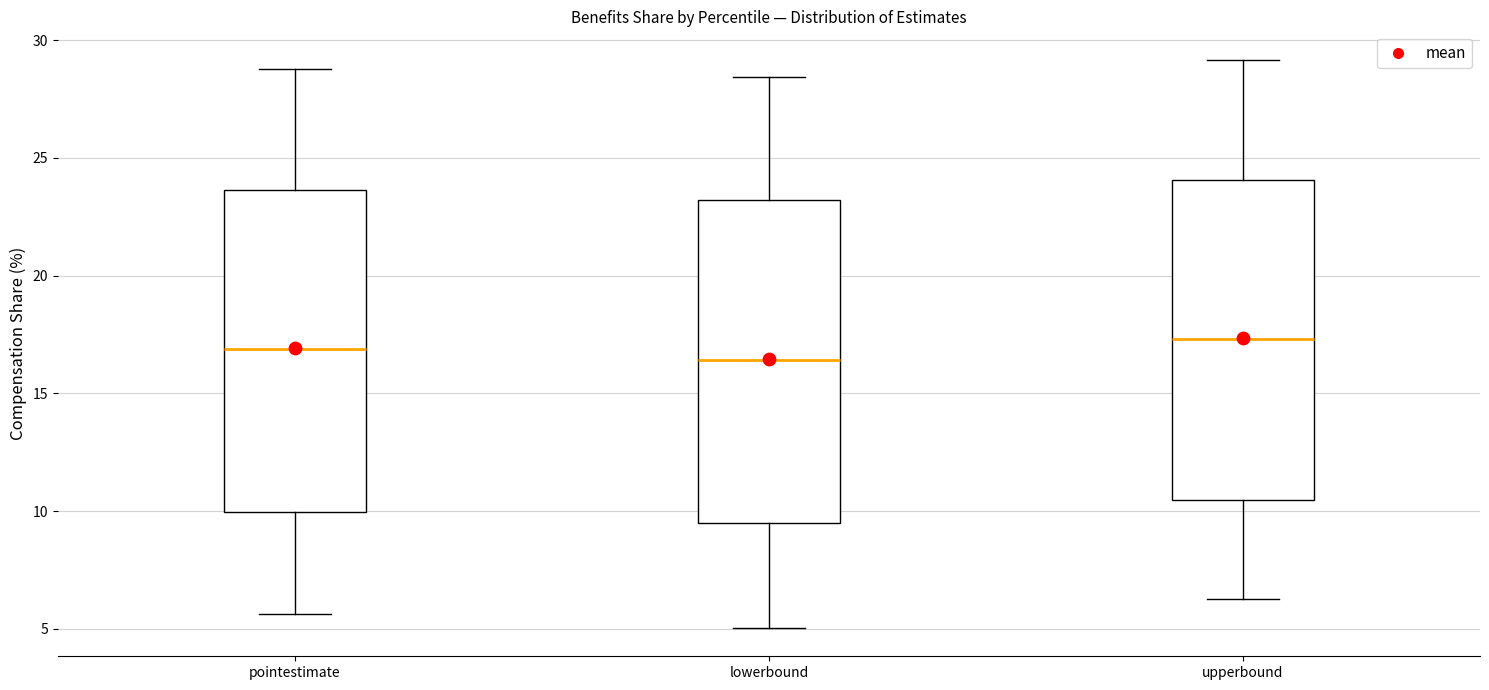

Where does the lower whisker of the box for lowerbound end on the y-axis? The values are not printed on the chart, so give them approximately, as read against the axis.

5.0